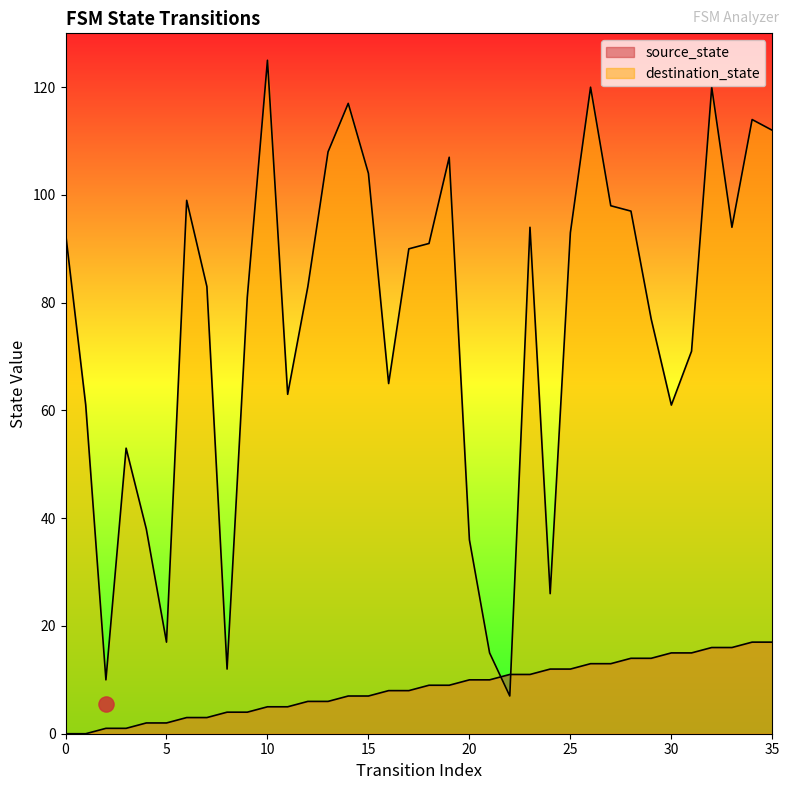

Which series reaches the maximum Y coordinate?

destination_state